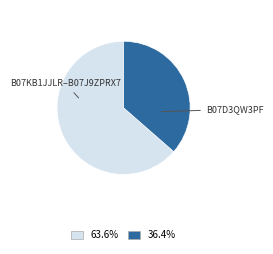

Does any single category account for the majority?

Yes